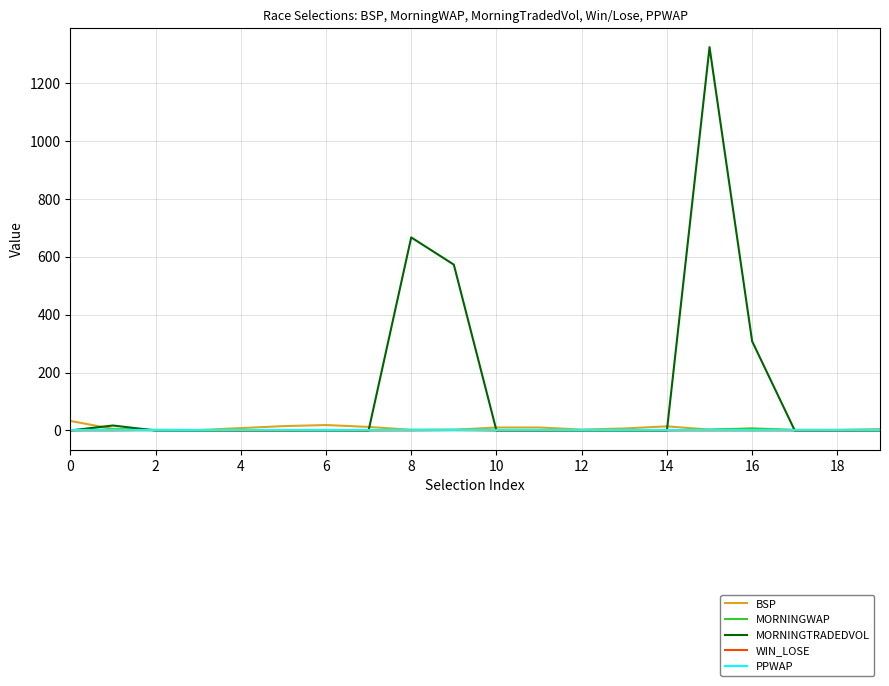

Which series has the largest total across all categories?

MORNINGTRADEDVOL